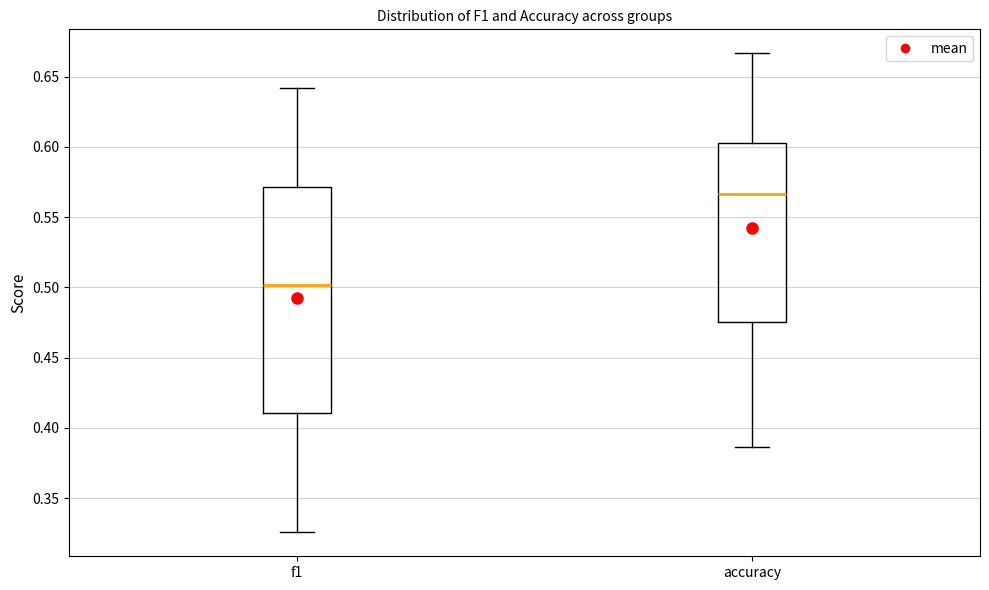

Reading left to right, transcribe this box plot: for each box, give where its median line is, the range the box spans, and where its two whiskers end, as read against the y-axis. The values are not printed on the chart, so give them approximately, as read against the axis.

f1: median 0.500, box 0.410 to 0.570, whiskers 0.325 to 0.640
accuracy: median 0.565, box 0.475 to 0.605, whiskers 0.385 to 0.665